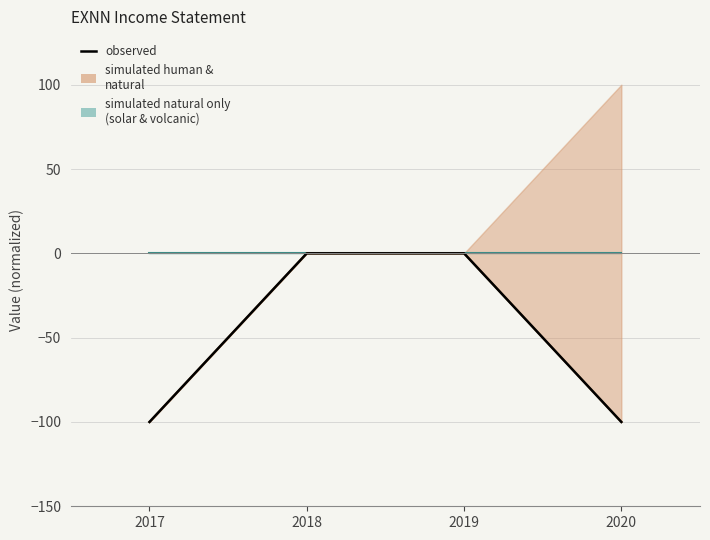

What is the sum of the values at 2020 and 2019?

-100